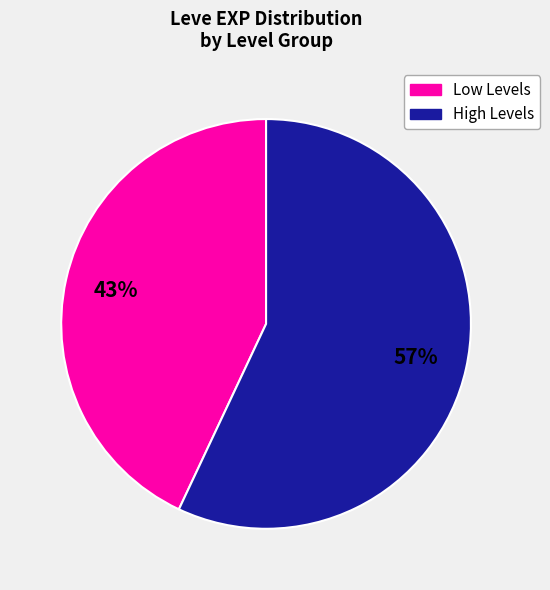

To the nearest percent, what is the difference between the largest and smallest slice percentages?

14%